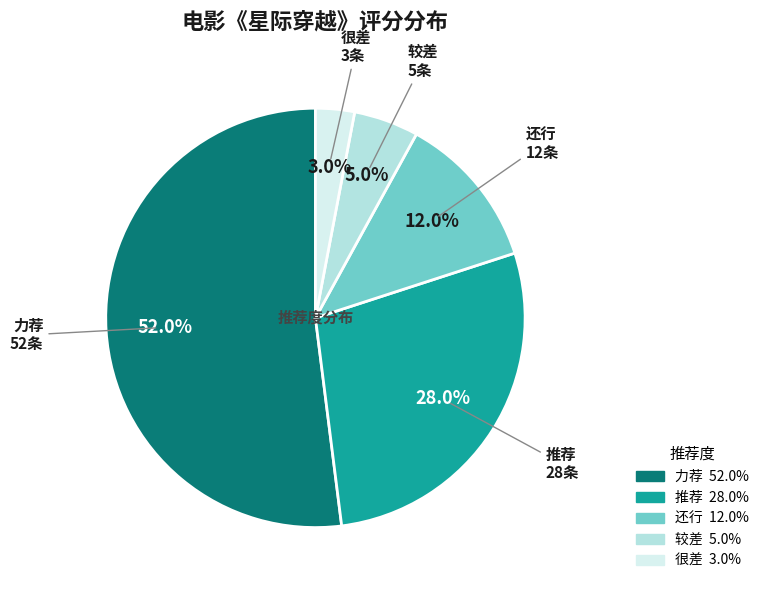

To the nearest percent, what is the difference between the 推荐 and 还行 slice percentages?

16%